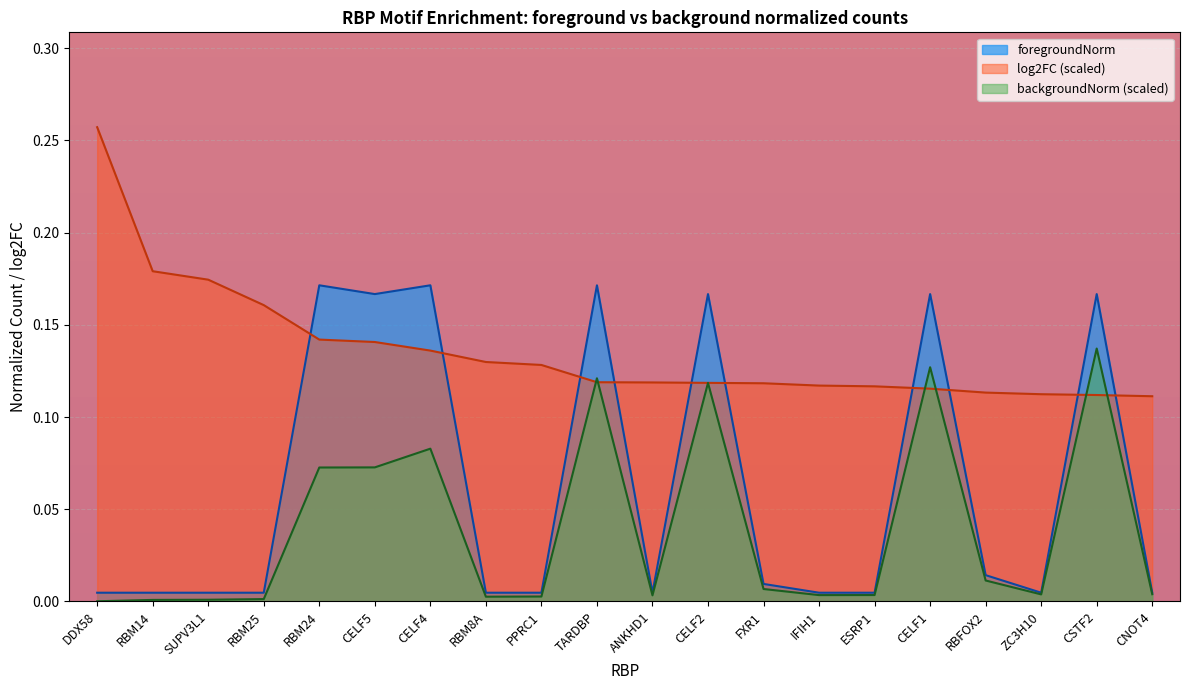

Reading left to right, extract all data points from this chart.

foreground: DDX58=0.0	RBM14=0.0	SUPV3L1=0.0	RBM25=0.0	RBM24=0.2	CELF5=0.2	CELF4=0.2	RBM8A=0.0	PPRC1=0.0	TARDBP=0.2	ANKHD1=0.0	CELF2=0.2	FXR1=0.0	IFIH1=0.0	ESRP1=0.0	CELF1=0.2	RBFOX2=0.0	ZC3H10=0.0	CSTF2=0.2	CNOT4=0.0
background: DDX58=0.0	RBM14=0.0	SUPV3L1=0.0	RBM25=0.0	RBM24=0.1	CELF5=0.1	CELF4=0.1	RBM8A=0.0	PPRC1=0.0	TARDBP=0.1	ANKHD1=0.0	CELF2=0.1	FXR1=0.0	IFIH1=0.0	ESRP1=0.0	CELF1=0.1	RBFOX2=0.0	ZC3H10=0.0	CSTF2=0.1	CNOT4=0.0